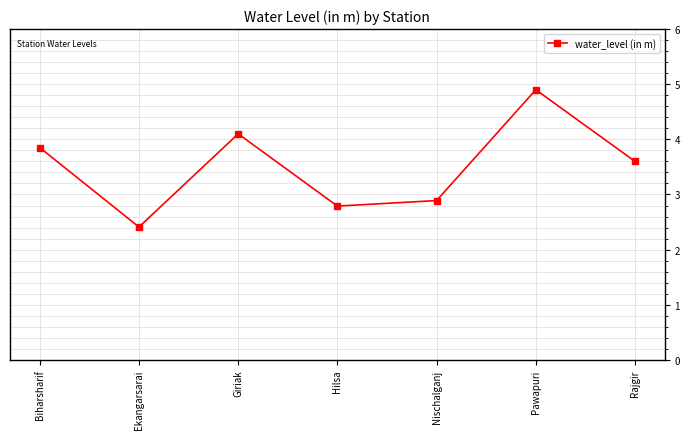

What is the ratio of the value at Pawapuri to the value at Nischalganj?

1.7